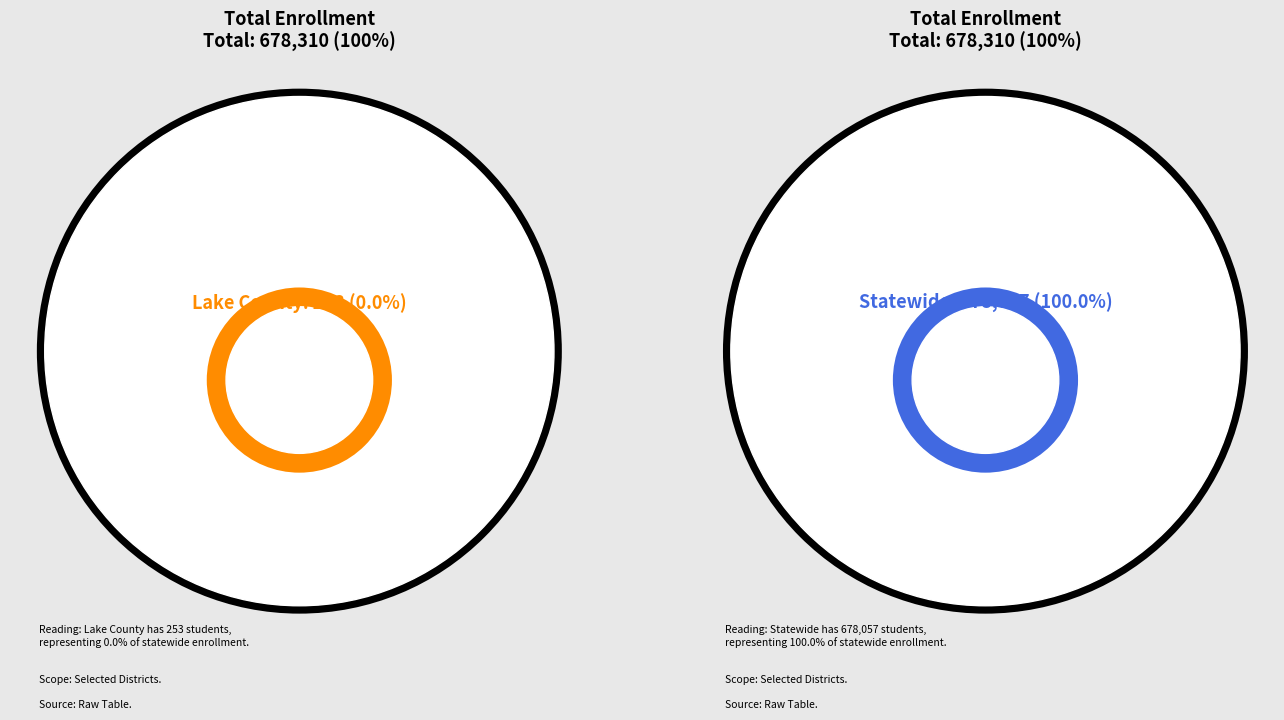

To the nearest percent, what percentage of the pie is Statewide?

100%